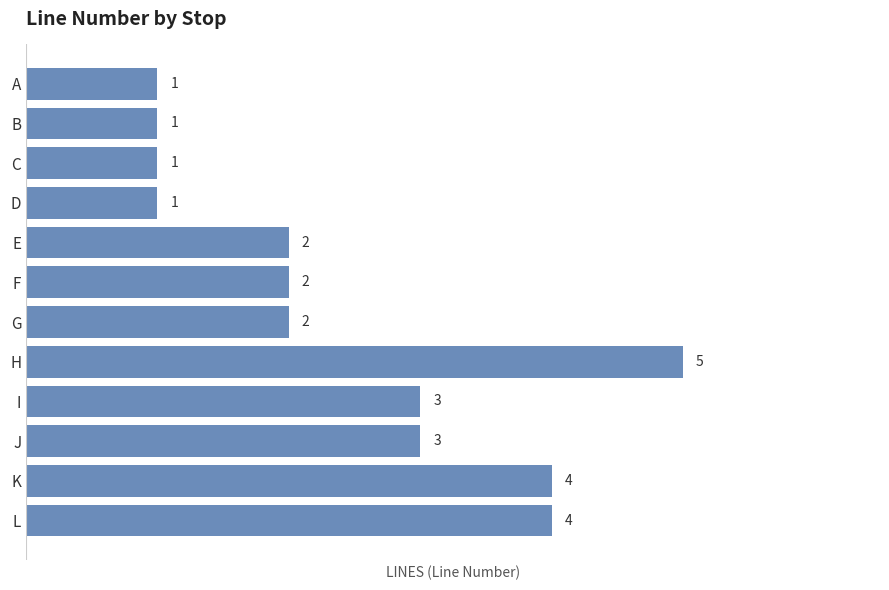

Does the chart contain any negative values?

No